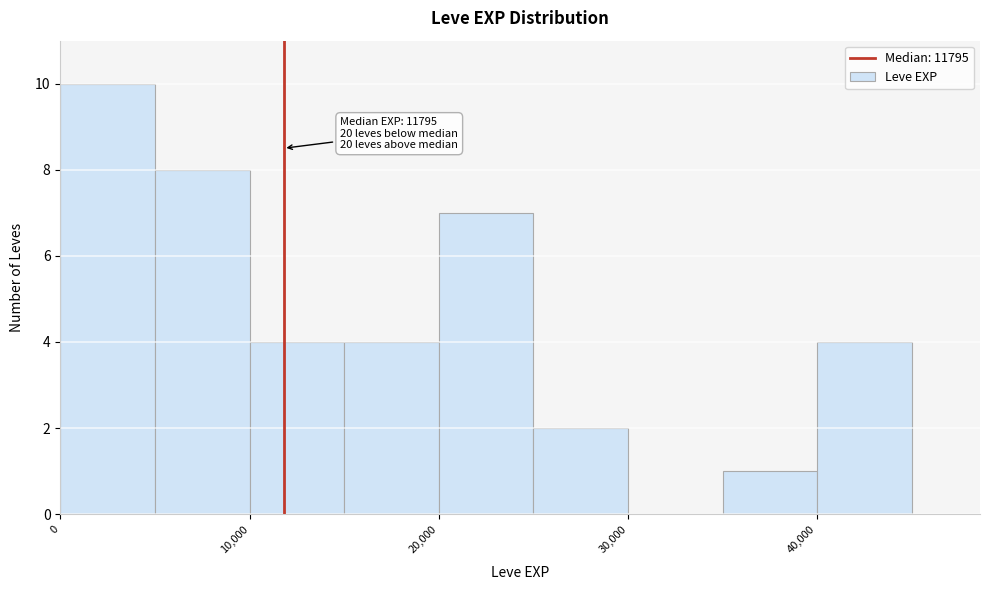

Over which range of the x-axis is the bar tallest?

0 to 5000